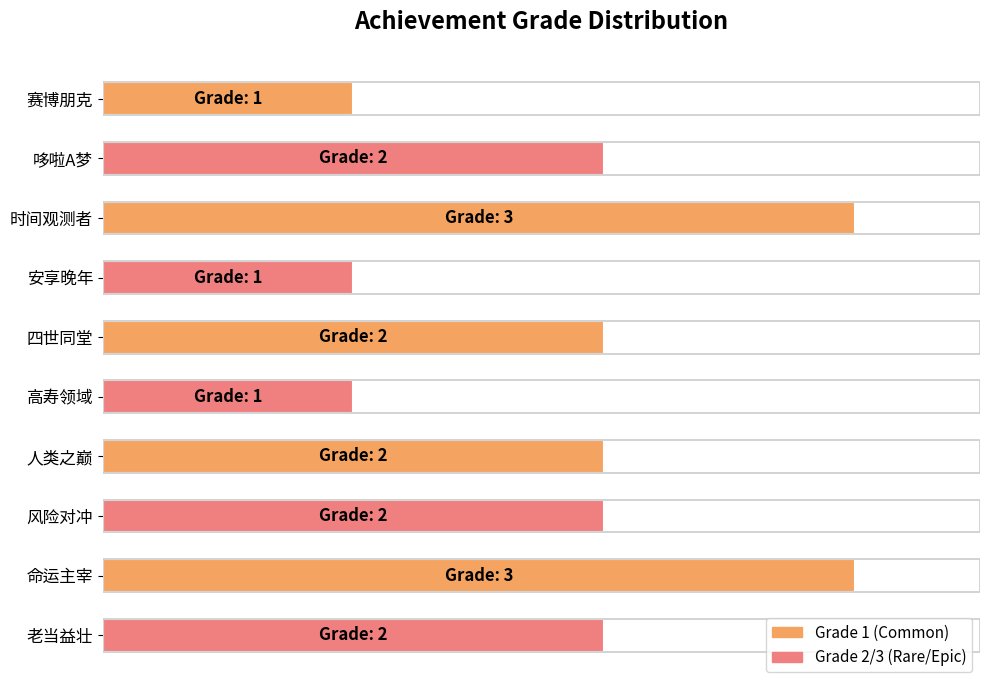

Does the chart contain any negative values?

No